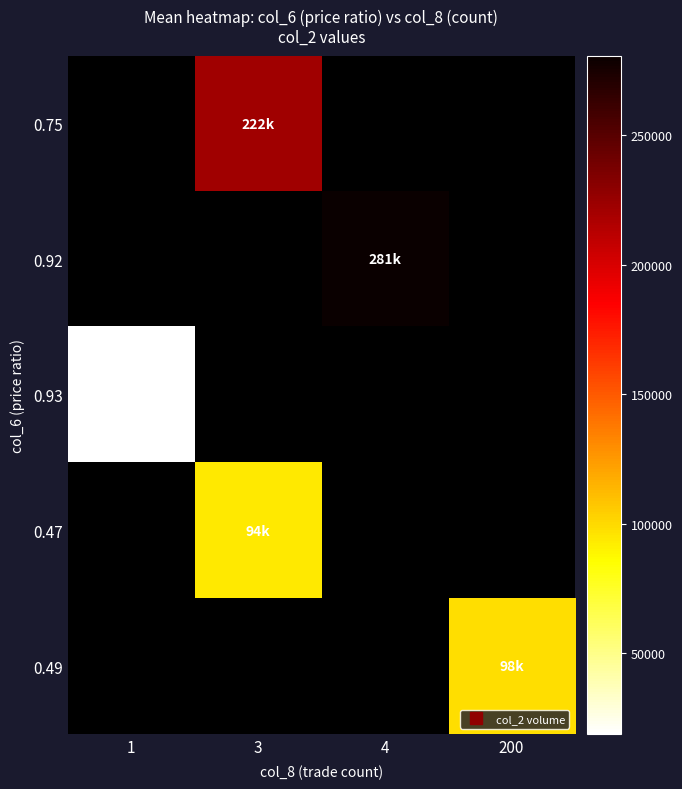

Which label corresponds to the smallest value in the chart?

1